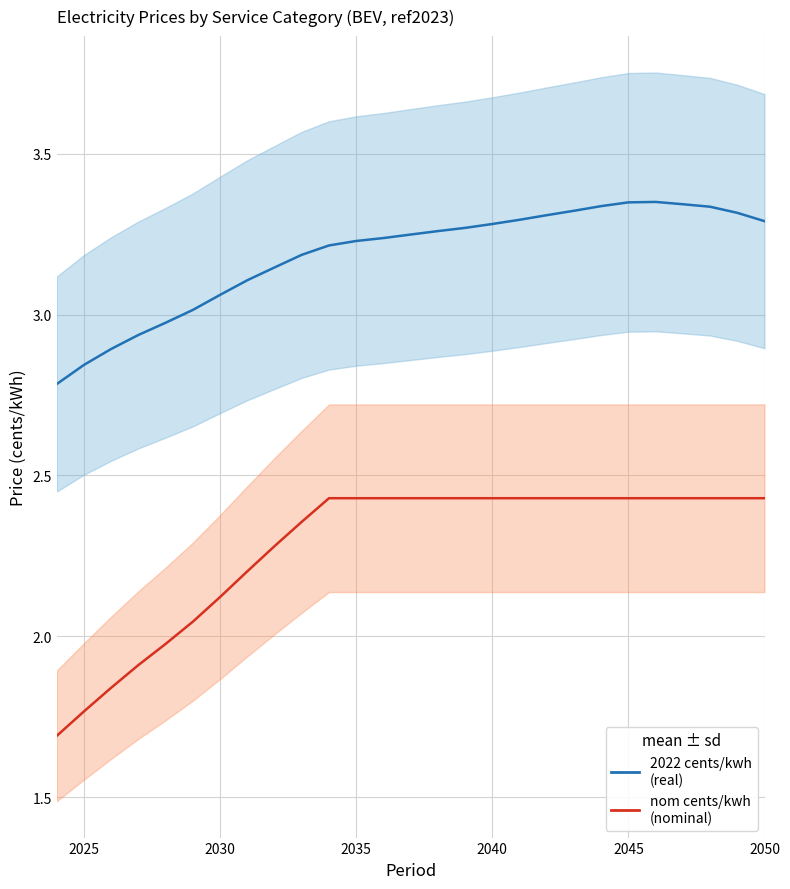

Which series has the largest total across all categories?

2022 cents/kwh (real)